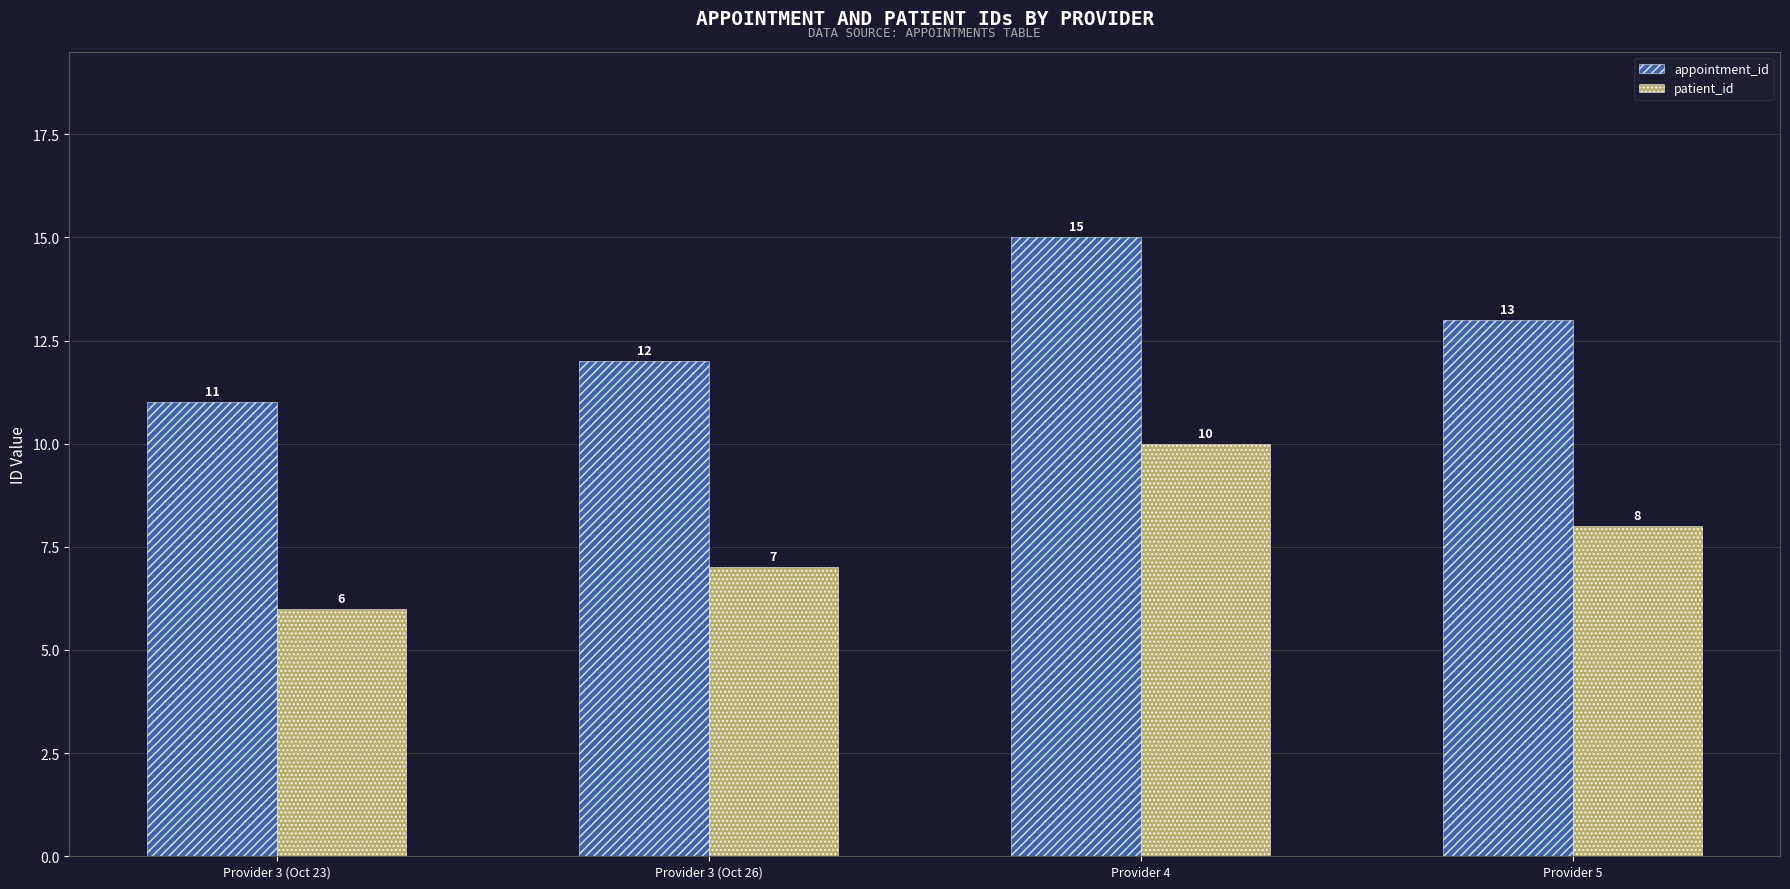

How many bars are there in total?

8